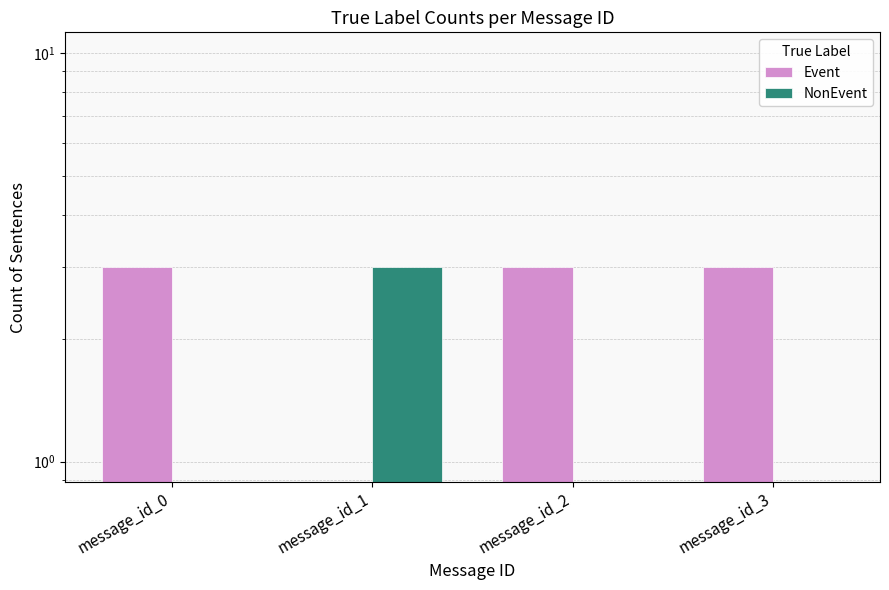

How many bars are there in each group?

2